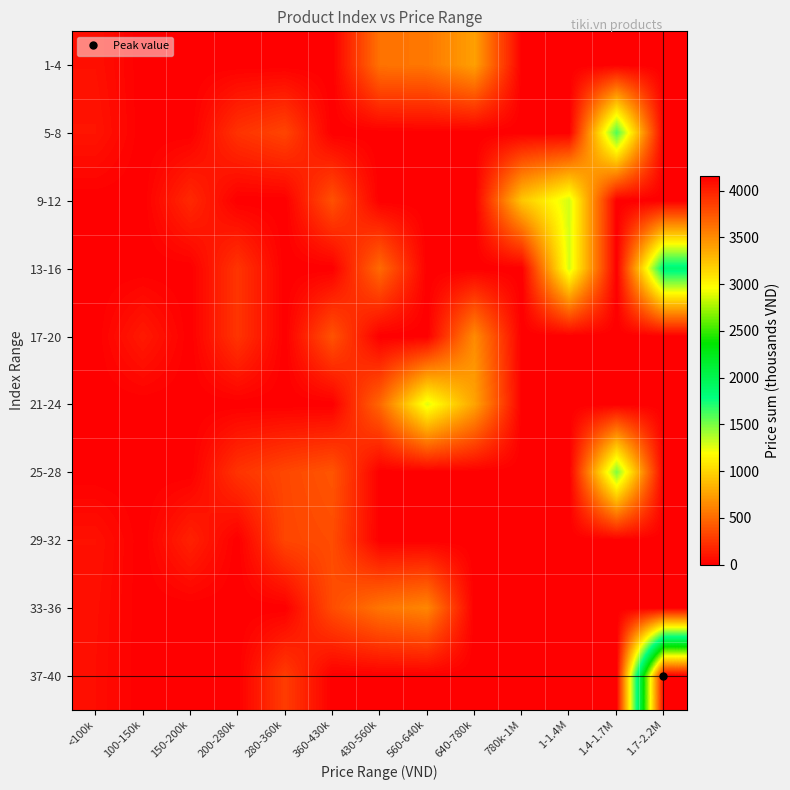

Between 560-640k and 430-560k, which is larger?

560-640k